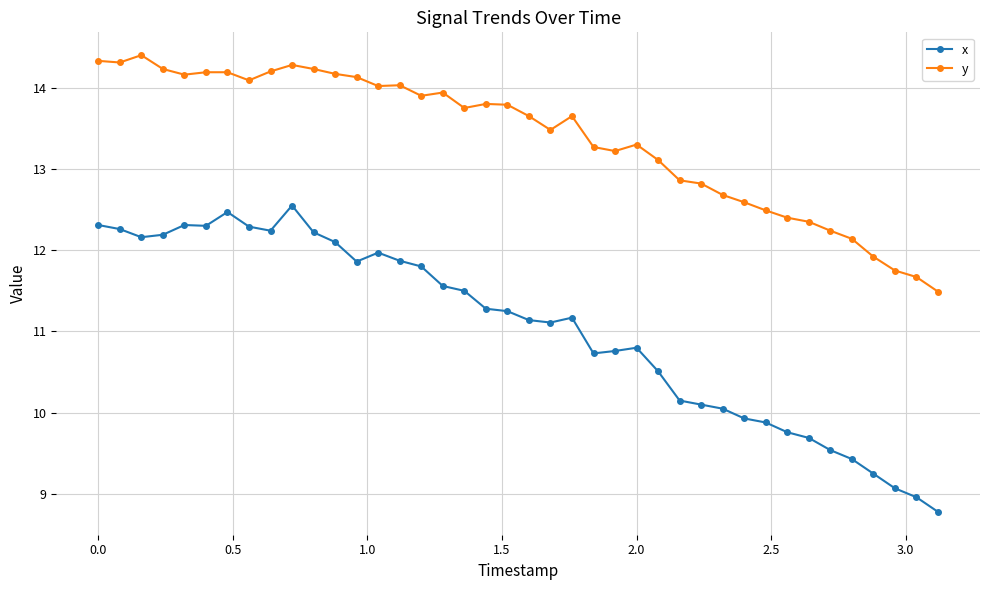

What is the sum of all x values?

441.3